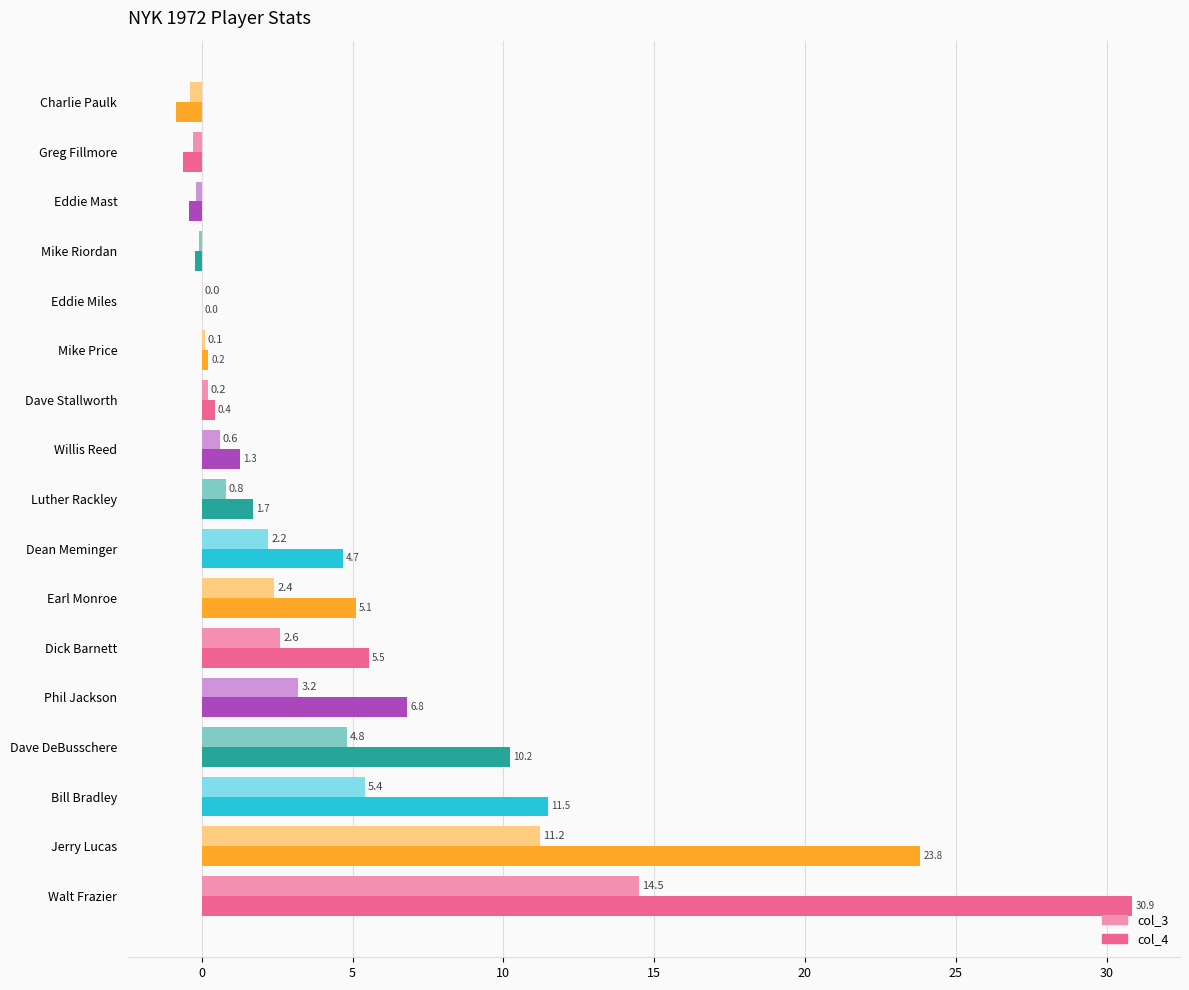

How many series are shown in this chart?

2